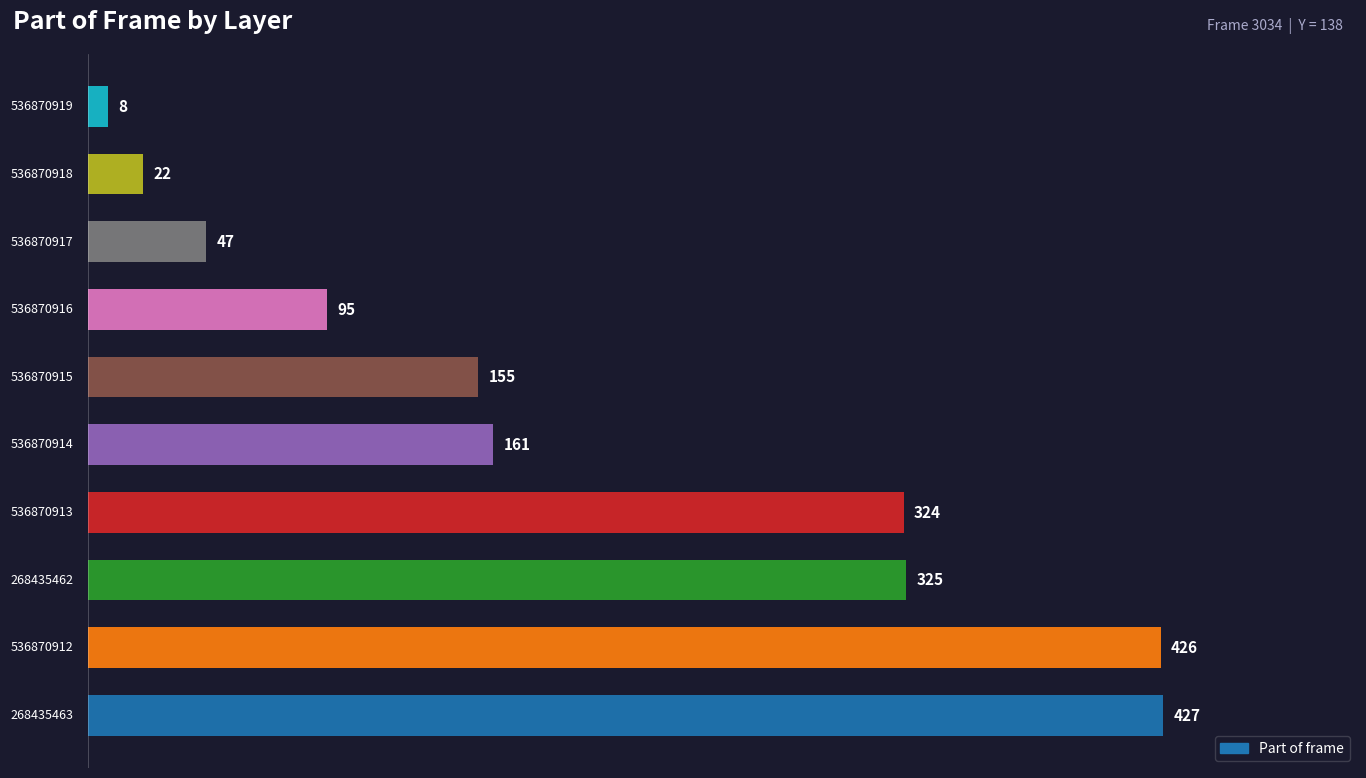

Are the bars horizontal?

Yes